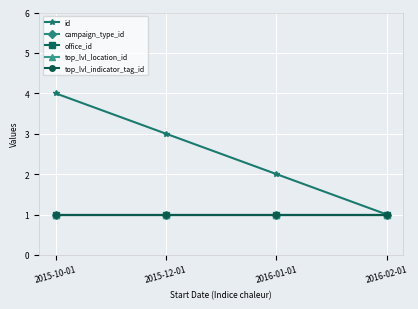

True or false: id has more than 2 points higher than both neighbors.

False